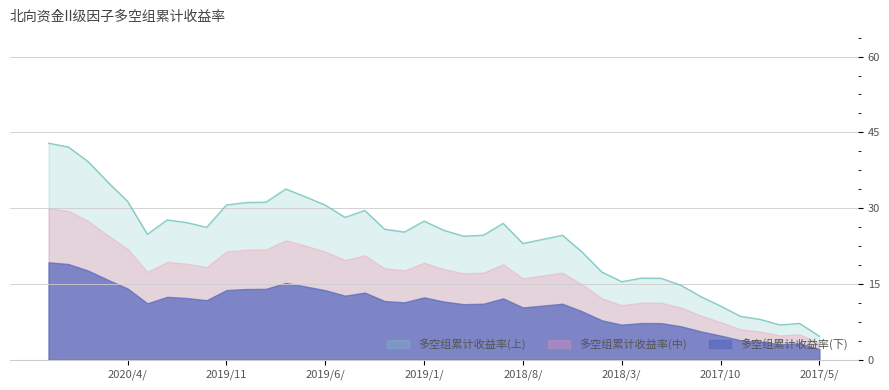

What is the ratio of the value at 2019/3/29 to the value at 2019/11/29?

0.8